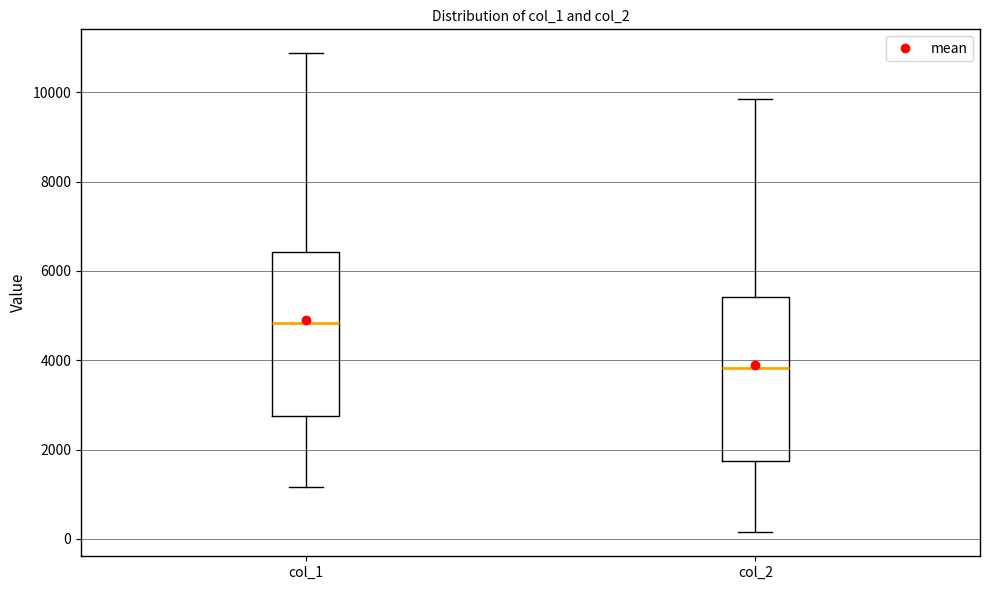

Where is the lower edge of the box for col_1 on the y-axis? The values are not printed on the chart, so give them approximately, as read against the axis.

2800